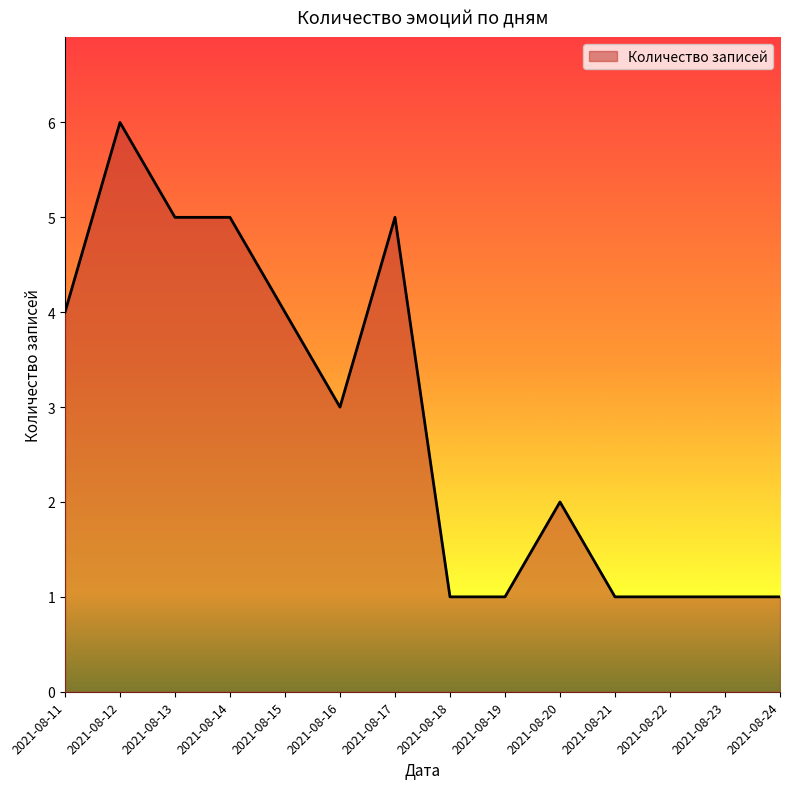

What is the sum of the values at 2021-08-13 and 2021-08-14?

10